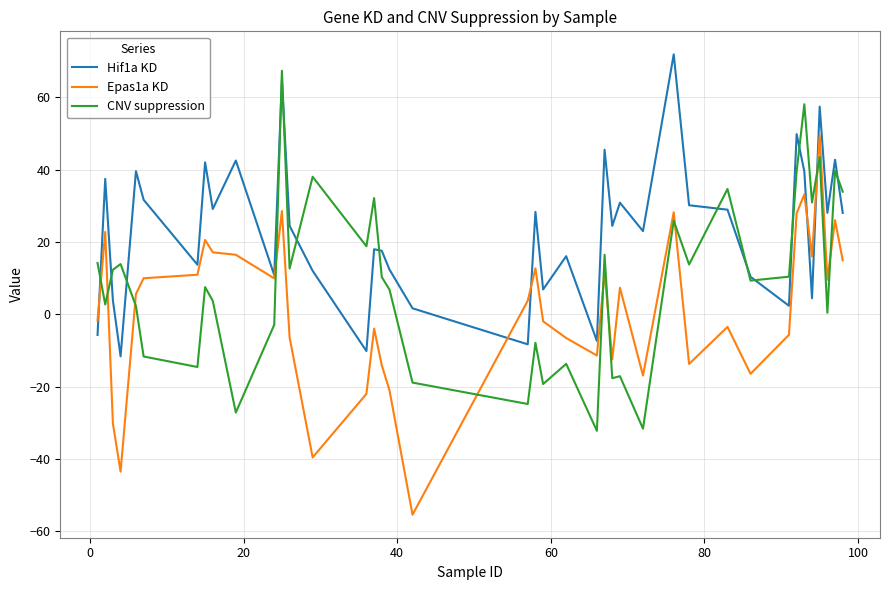

What is the minimum value shown in the chart?

-55.4